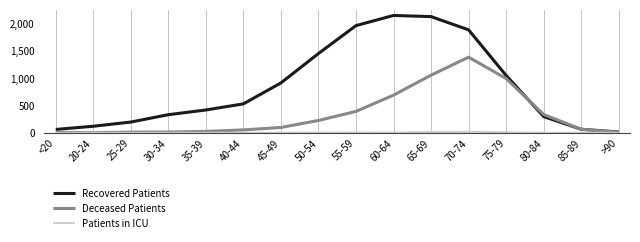

Is it true that Deceased Patients equals 1889 at 65-69?

False